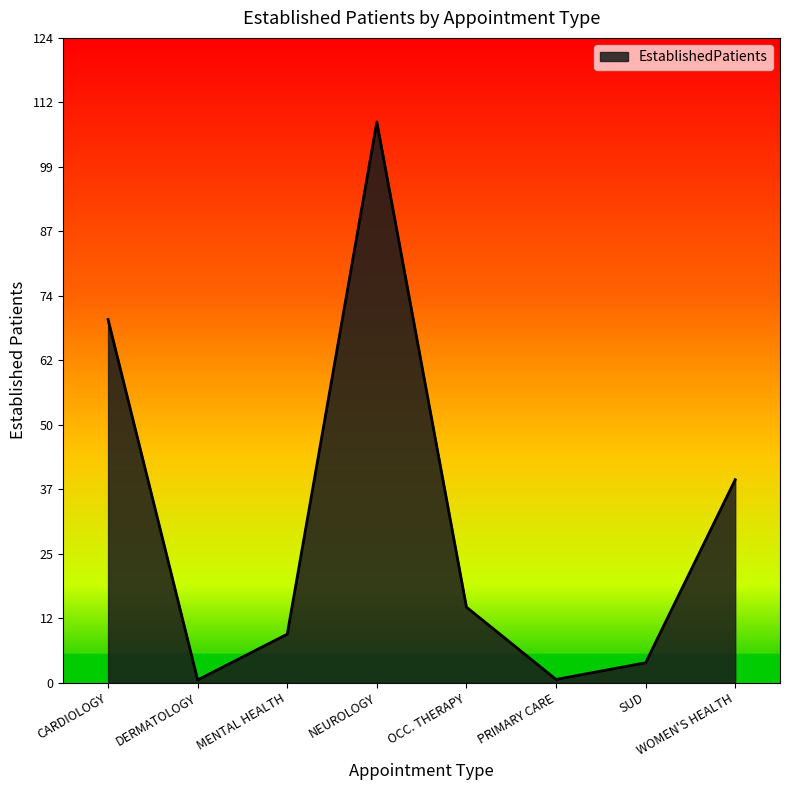

Does the chart display data point markers on the line(s)?

No